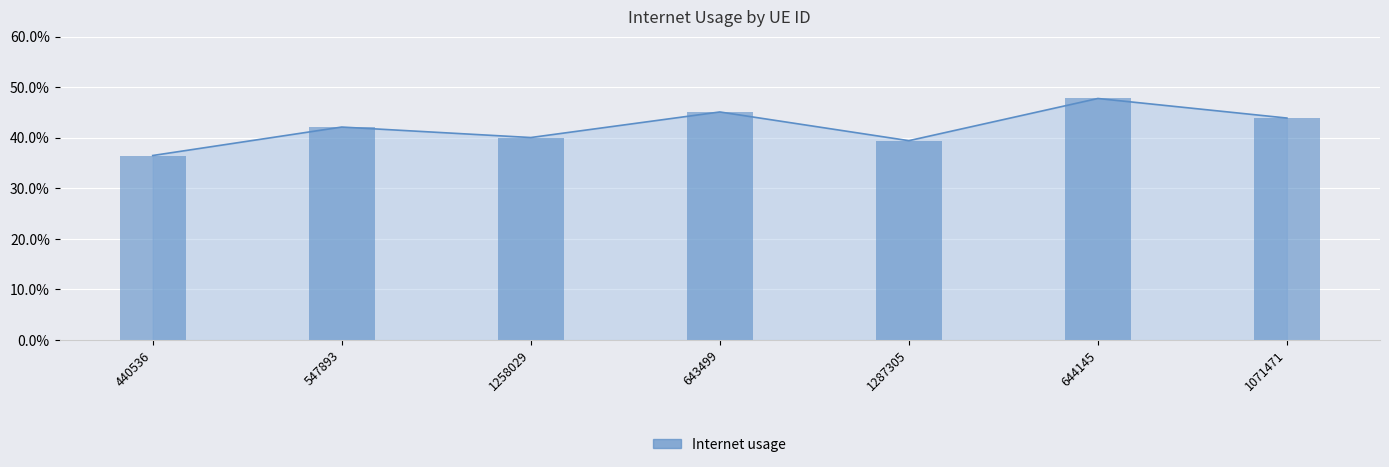

At which label is the value closest to 0?

440536